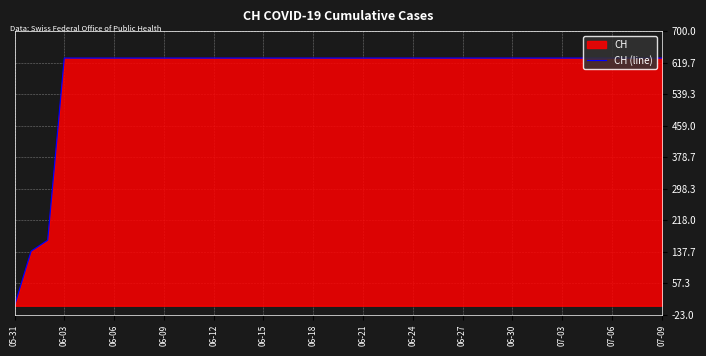

Reading left to right, transcribe all the data shown in this chart.

0	139	167	631	631	631	631	631	631	631	631	631	631	631	631	631	631	631	631	631	631	631	631	631	631	631	631	631	631	631	631	631	631	631	631	631	631	631	631	631